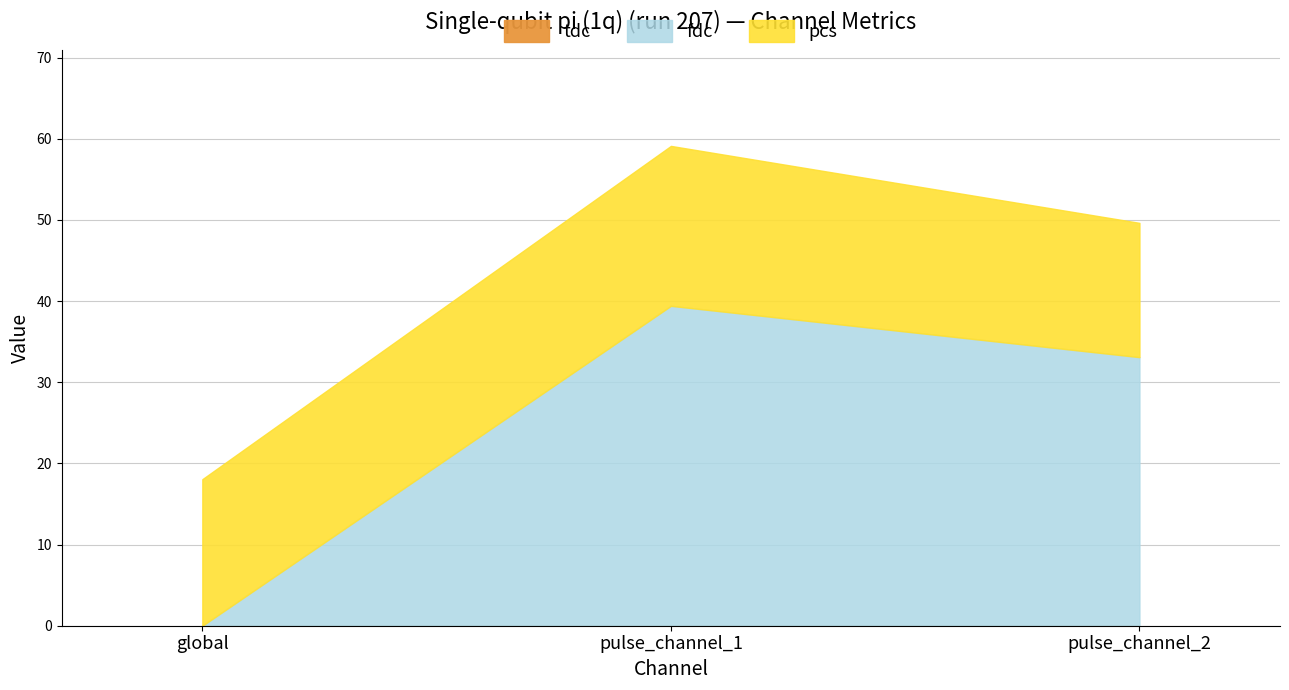

List the series in order of their overall mean, highest first.

fdc, pcs, tdc